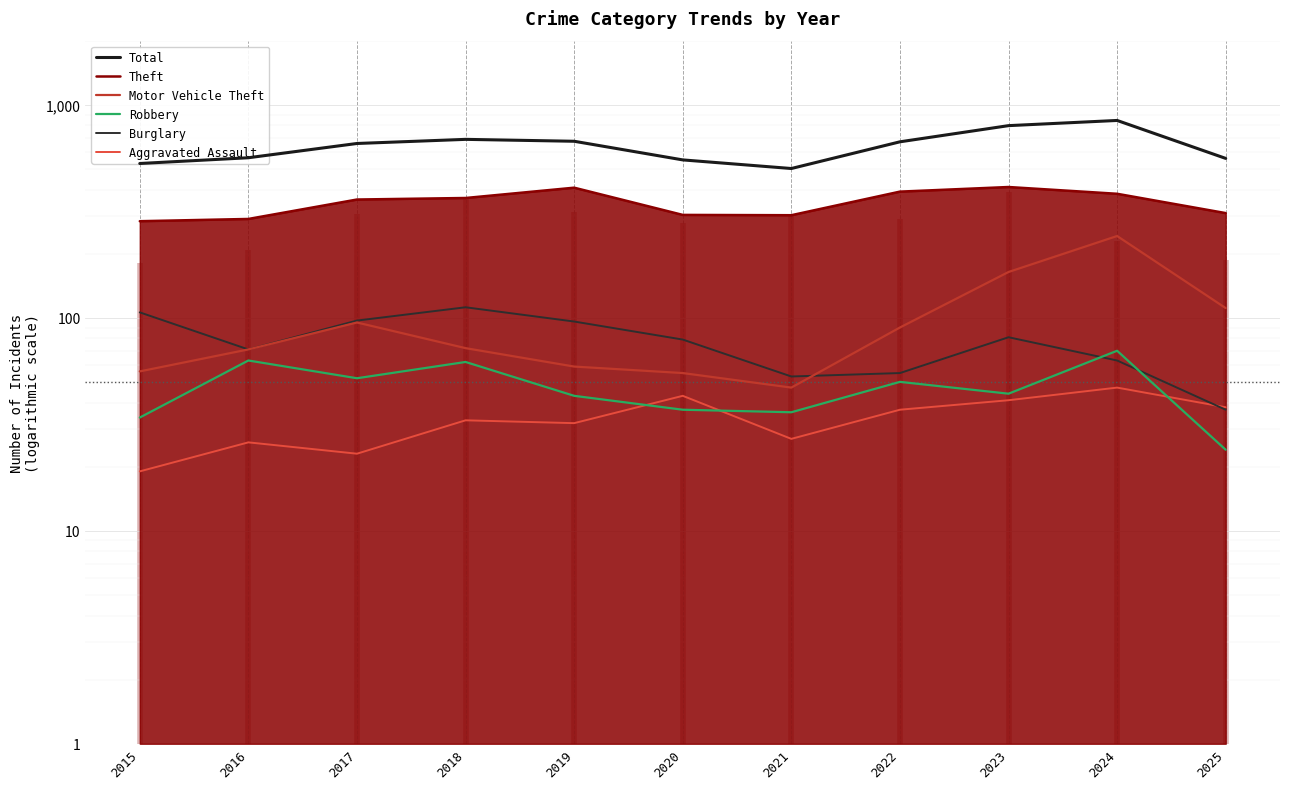

What is the difference between the Robbery values at 2024 and 2015?

36